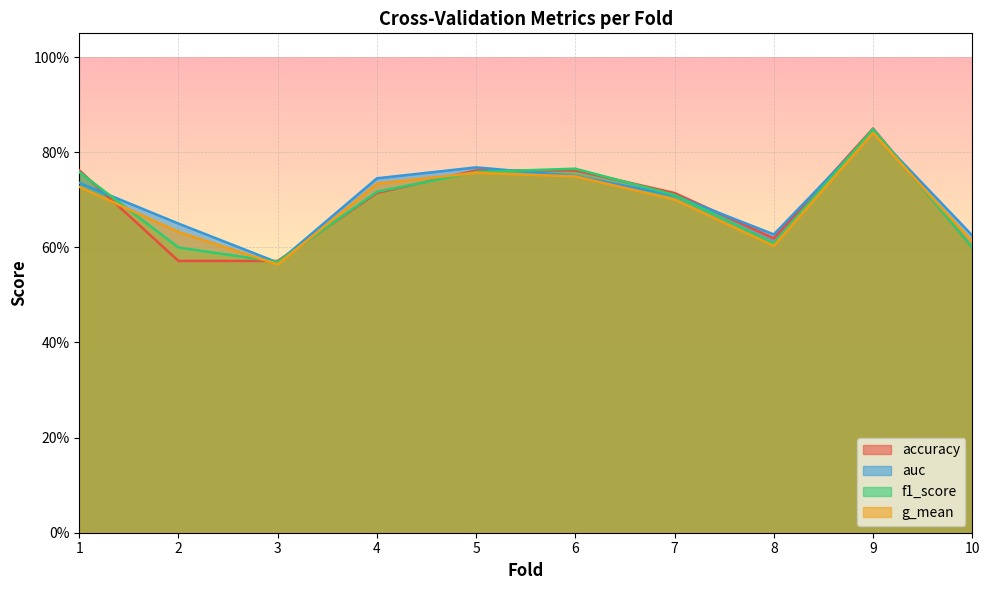

Count the accuracy values in the range 0 to 1.

10